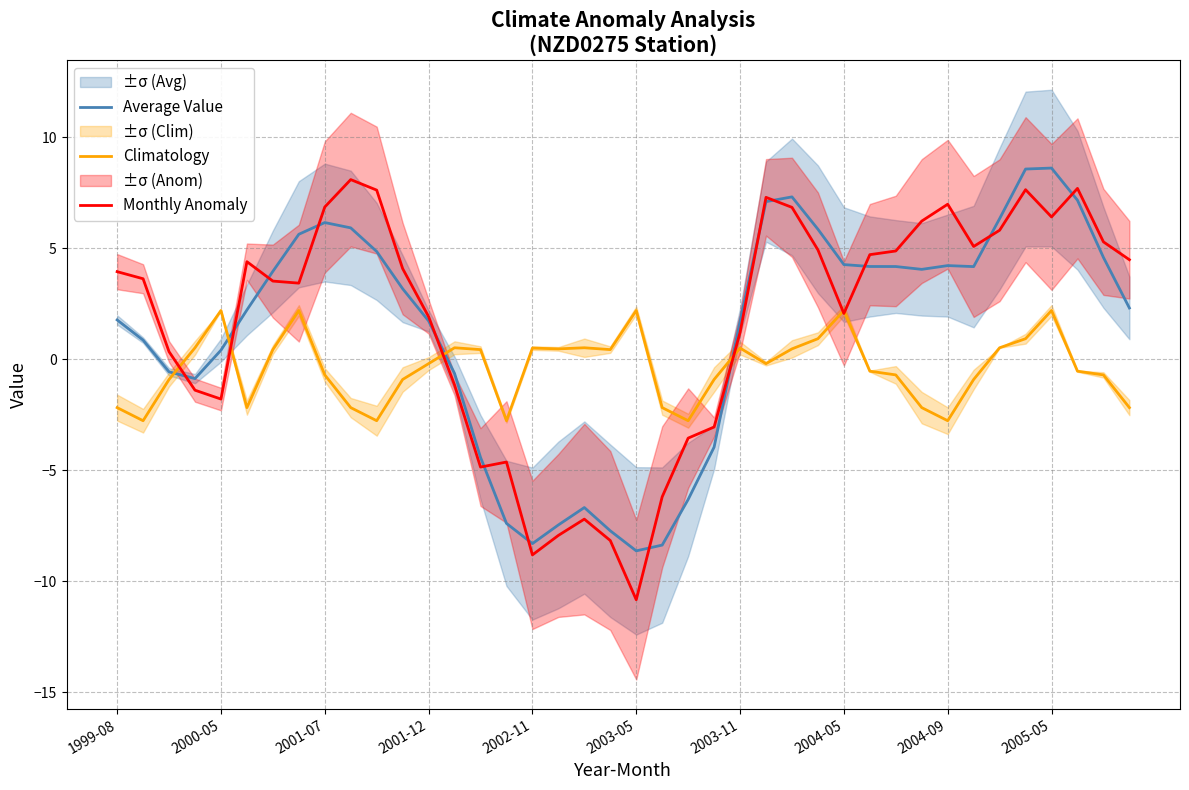

What are all the series names shown in the legend?

Average Value, Climatology, Monthly Anomaly